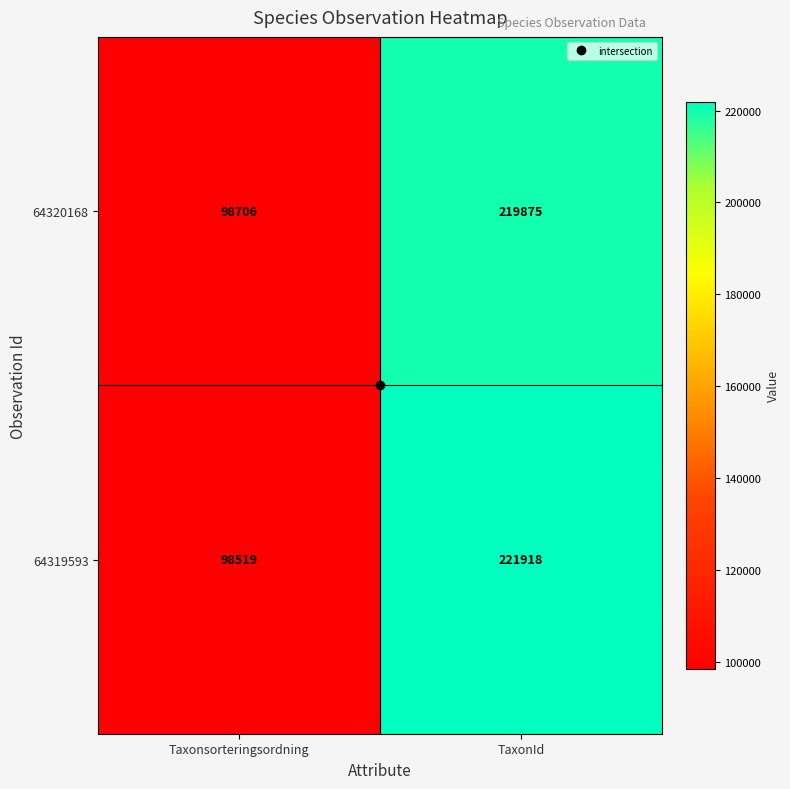

What is the sum of all 64320168 values?

318581